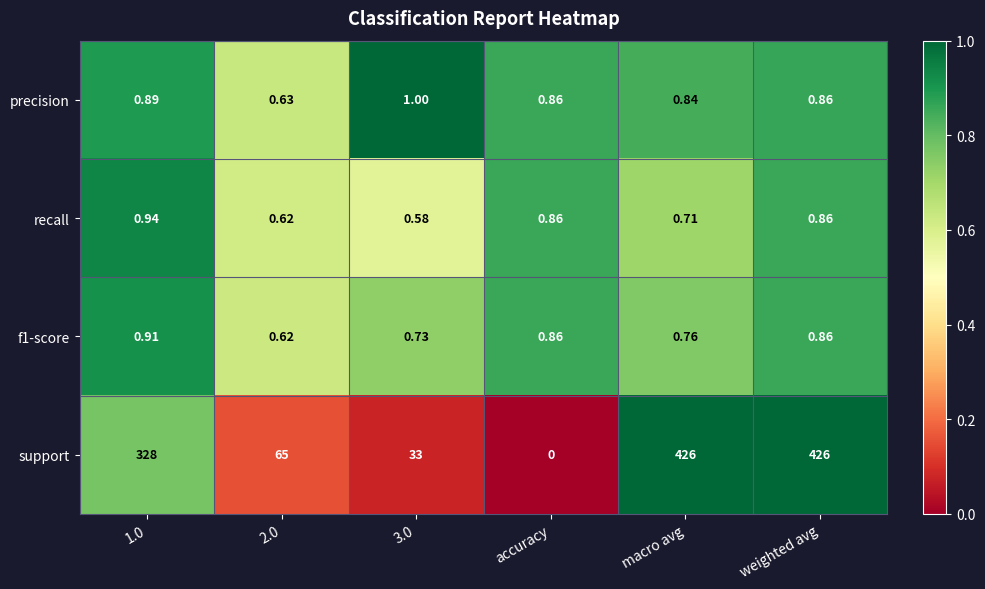

Which series has the largest total across all categories?

support